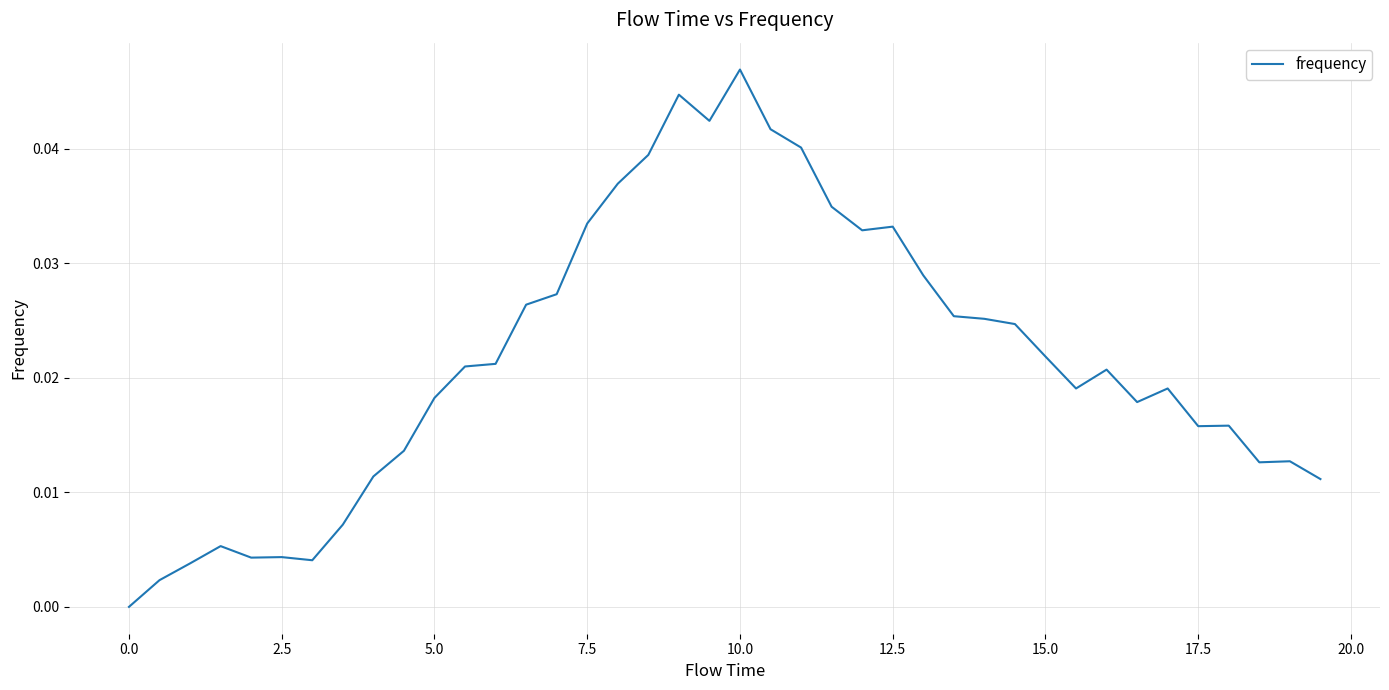

How many lines are shown in the chart?

1